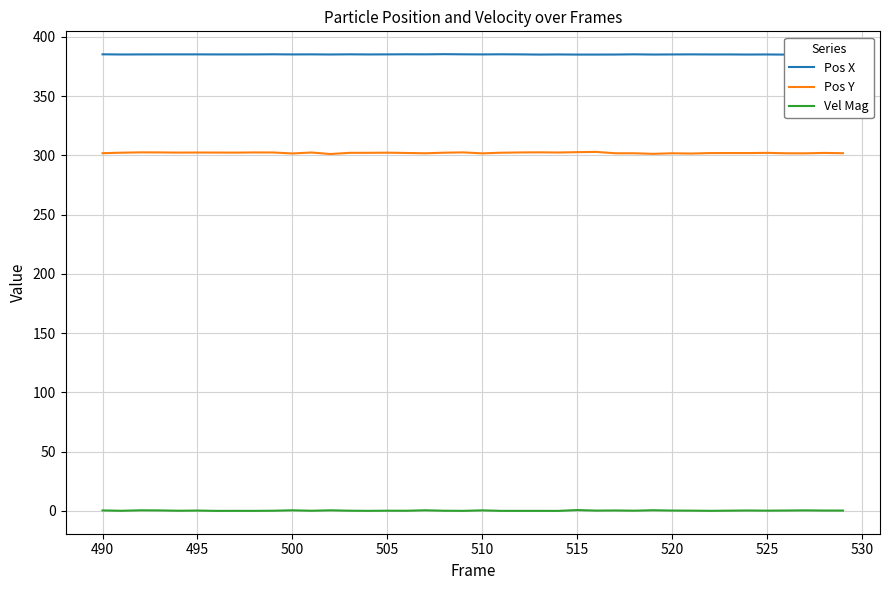

Rank the series by their maximum value, from lowest to highest.

Vel Mag, Pos Y, Pos X